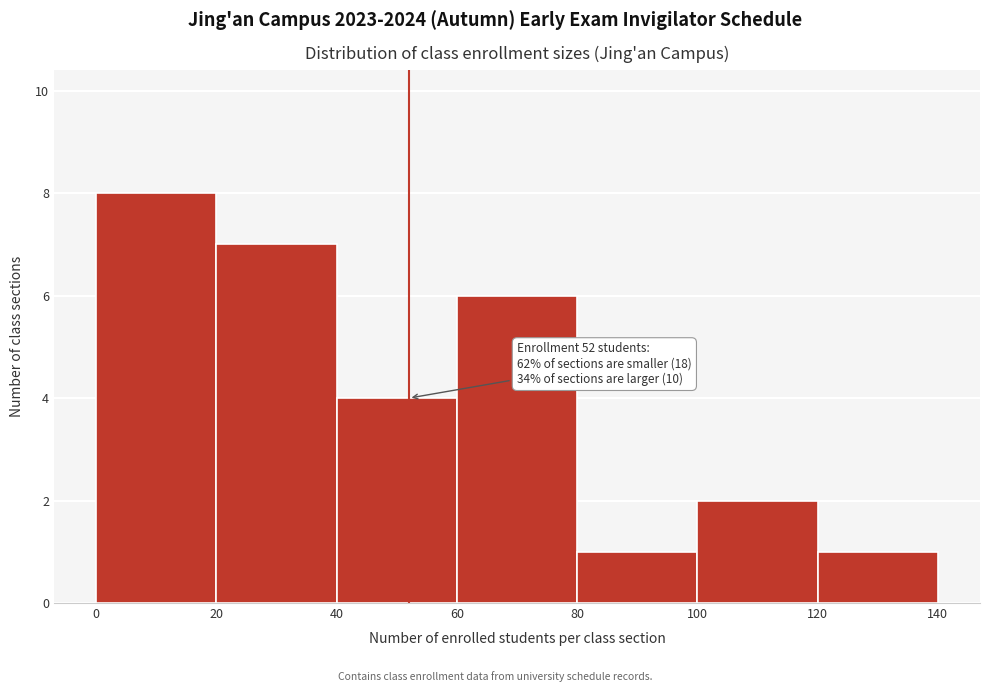

Which range on the x-axis has the tallest bar?

0 to 20